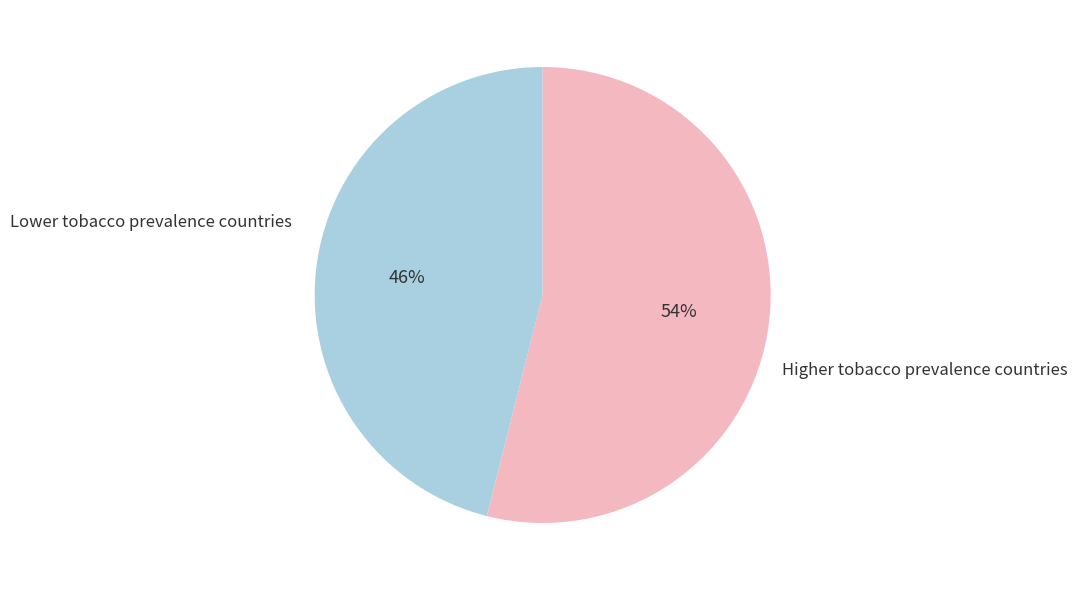

To the nearest percent, what is the difference between the largest and smallest slice percentages?

8%